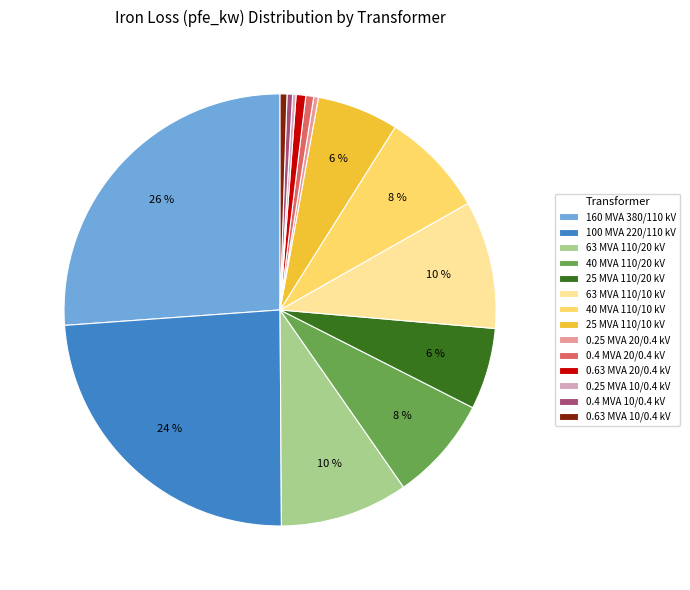

Is it true that 160 MVA 380/110 kV is 19% of the pie?

False